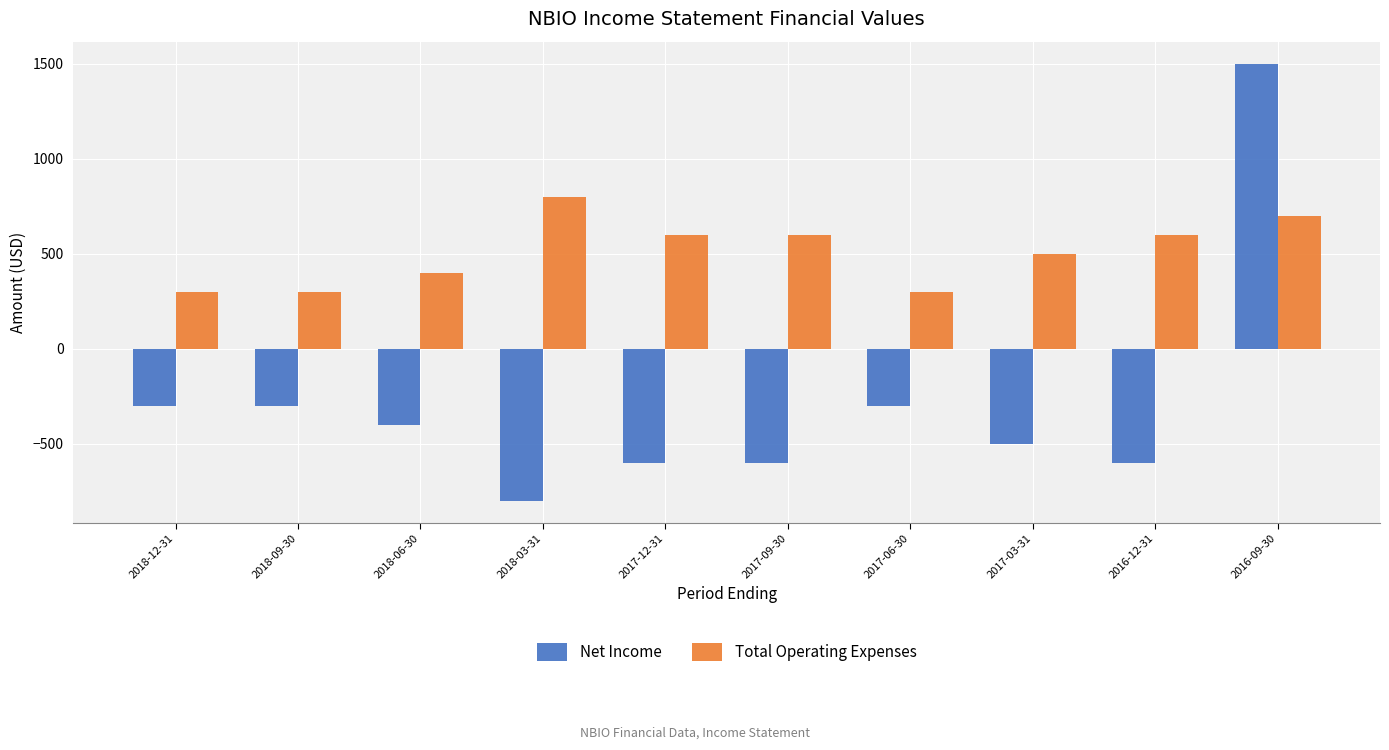

Reading left to right, list all the values displayed in this chart.

Net Income: -300	-300	-400	-800	-600	-600	-300	-500	-600	1500
Total Operating Expenses: 300	300	400	800	600	600	300	500	600	700